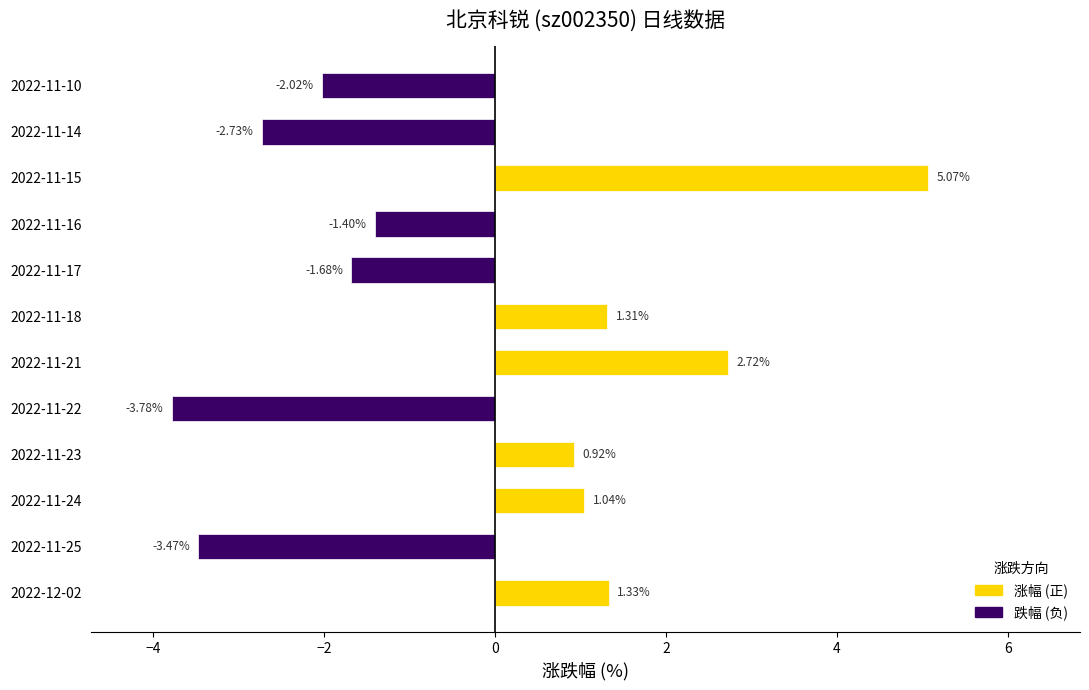

What is the sum of the values at 2022-11-23 and 2022-11-16?

-0.5